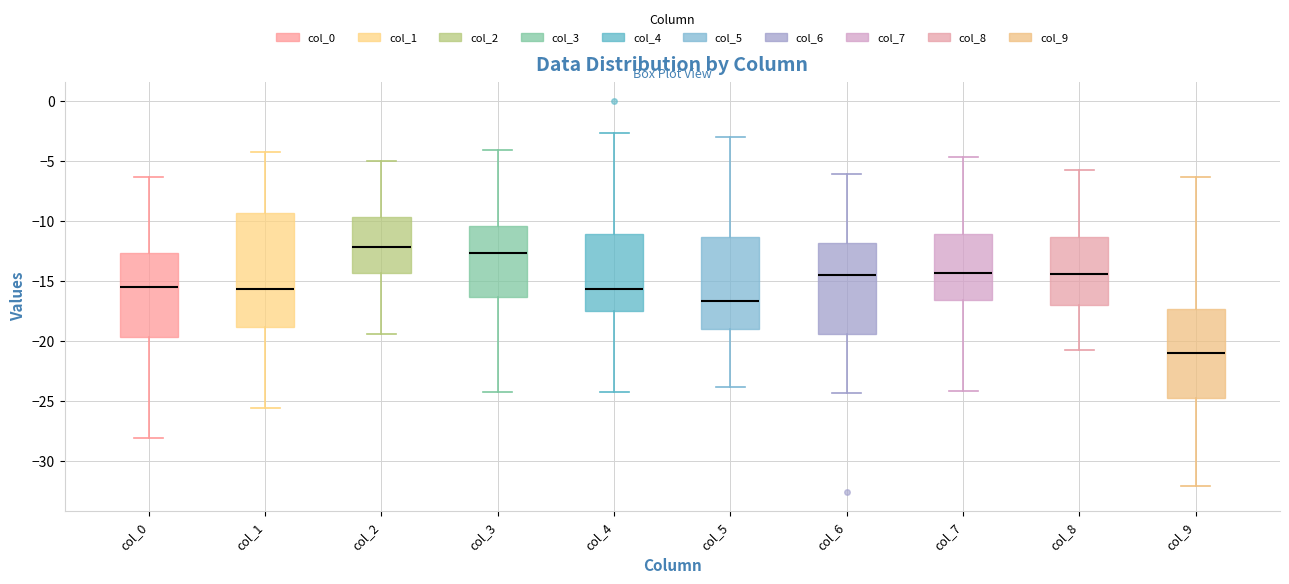

Which box is the tallest, from its lower edge to its upper edge?

col_1